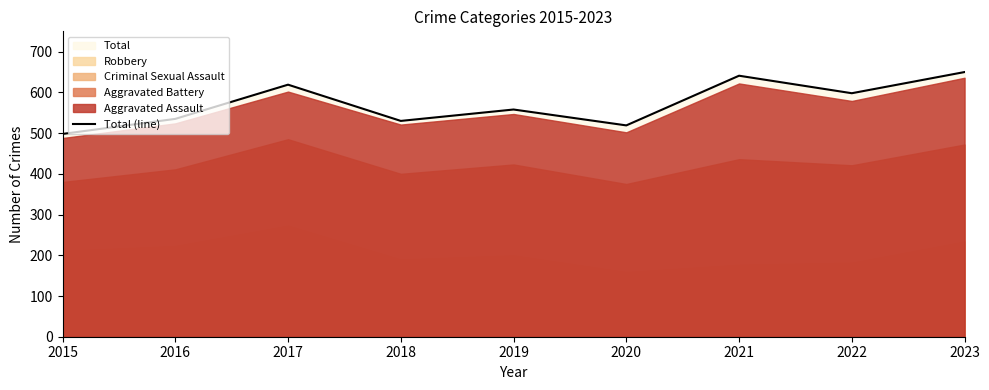

Rank the categories by value from highest to lowest.

2023, 2021, 2017, 2022, 2019, 2016, 2018, 2020, 2015